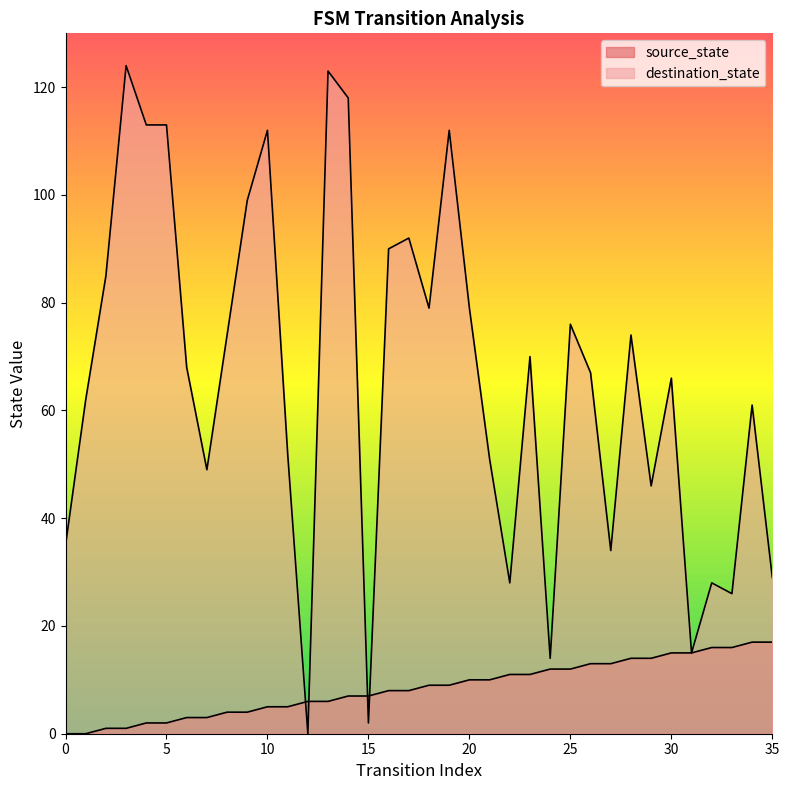

What is the value of the destination_state point at the 27th from the left?

67